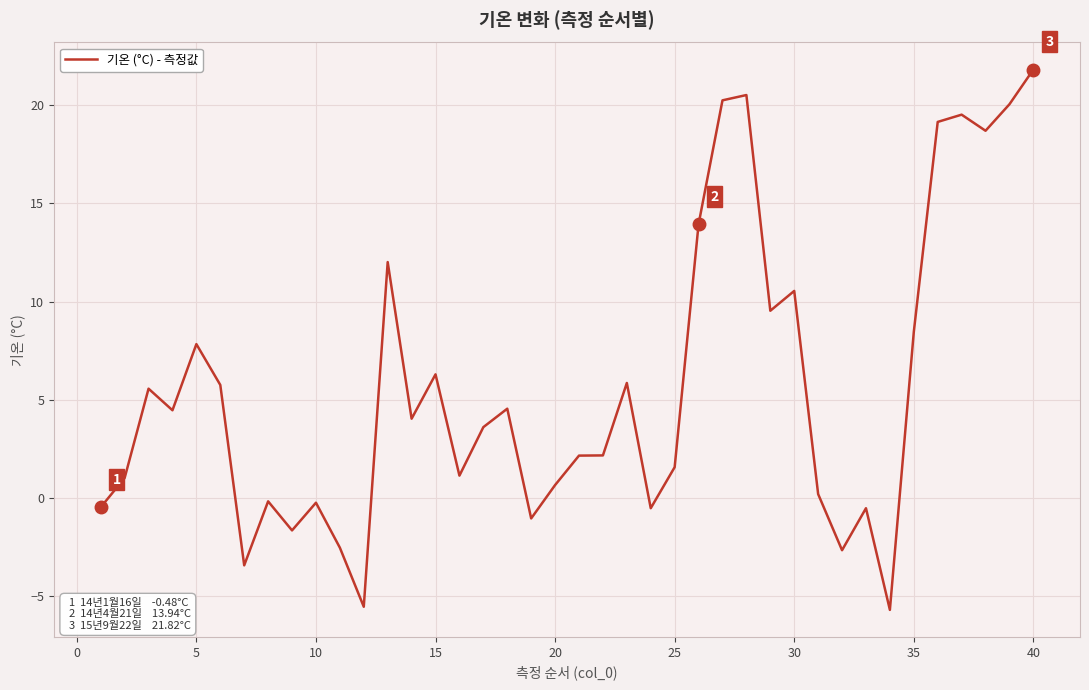

What is the difference between the maximum and minimum values?

27.5